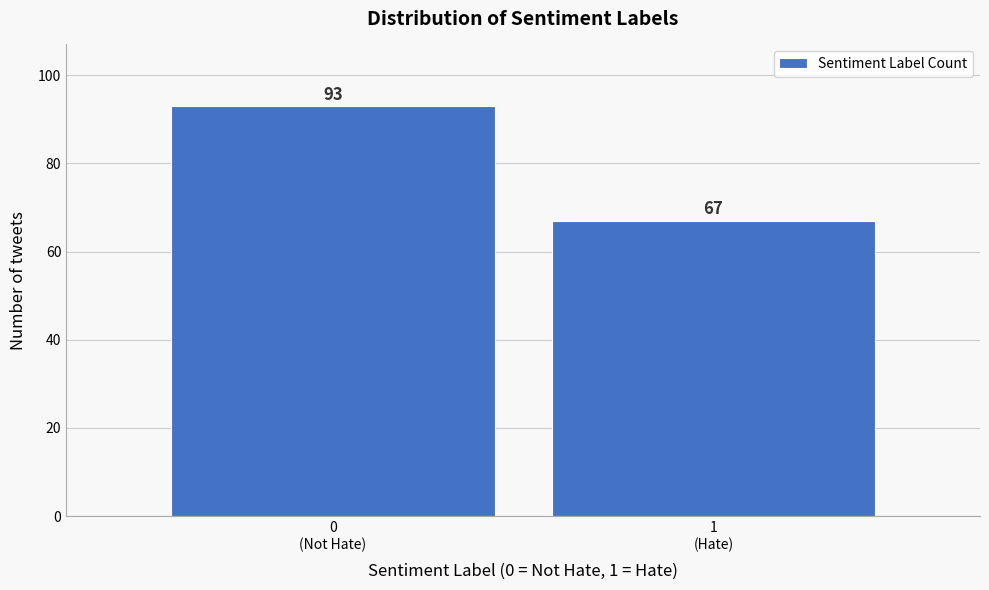

Reading right to left, what are all the values shown in this chart?

67	93